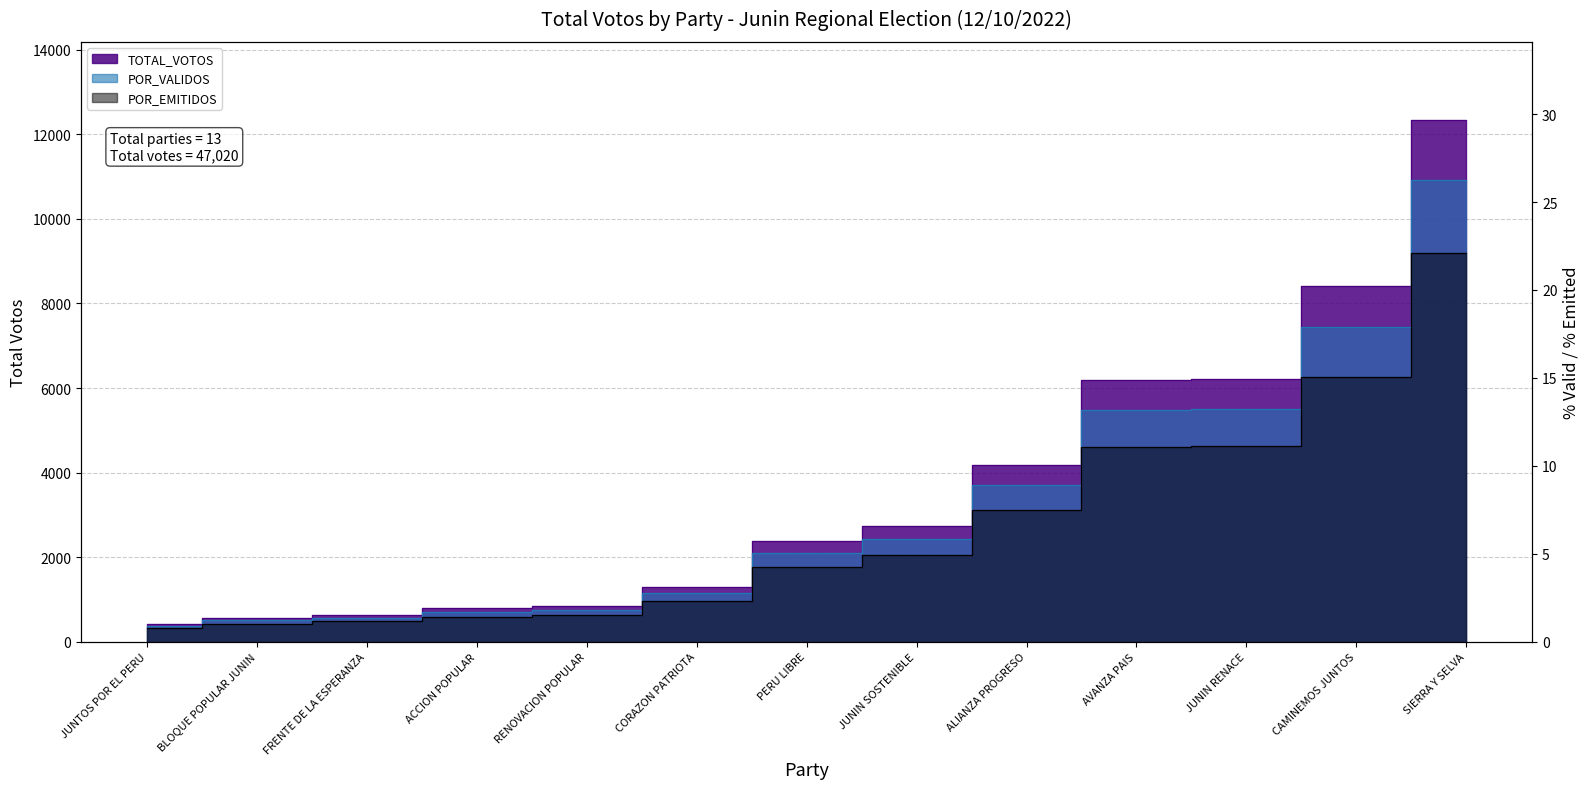

List the labels in order of POR_EMITIDOS value, largest first.

SIERRA Y SELVA, CAMINEMOS JUNTOS, JUNIN RENACE, AVANZA PAIS, ALIANZA PROGRESO, JUNIN SOSTENIBLE, PERU LIBRE, CORAZON PATRIOTA, RENOVACION POPULAR, ACCION POPULAR, FRENTE DE LA ESPERANZA, BLOQUE POPULAR JUNIN, JUNTOS POR EL PERU